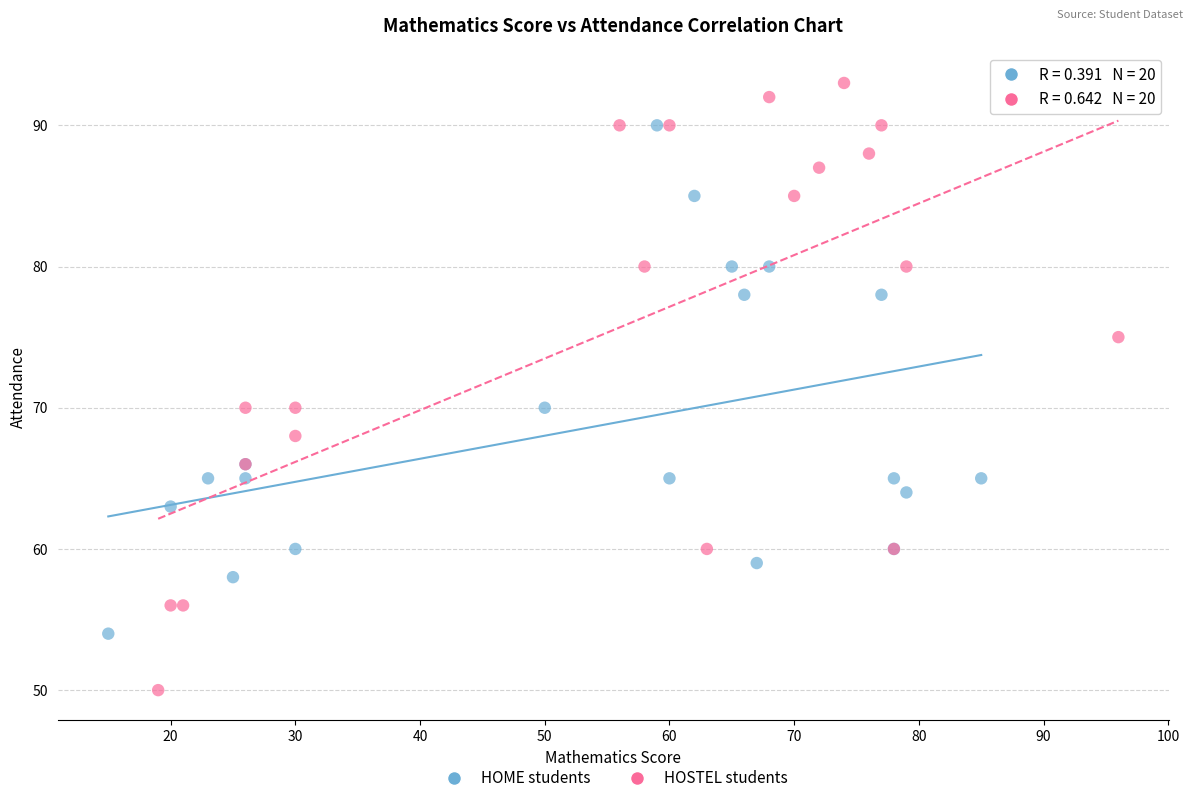

Which series contains the lowest Y value?

HOSTEL students